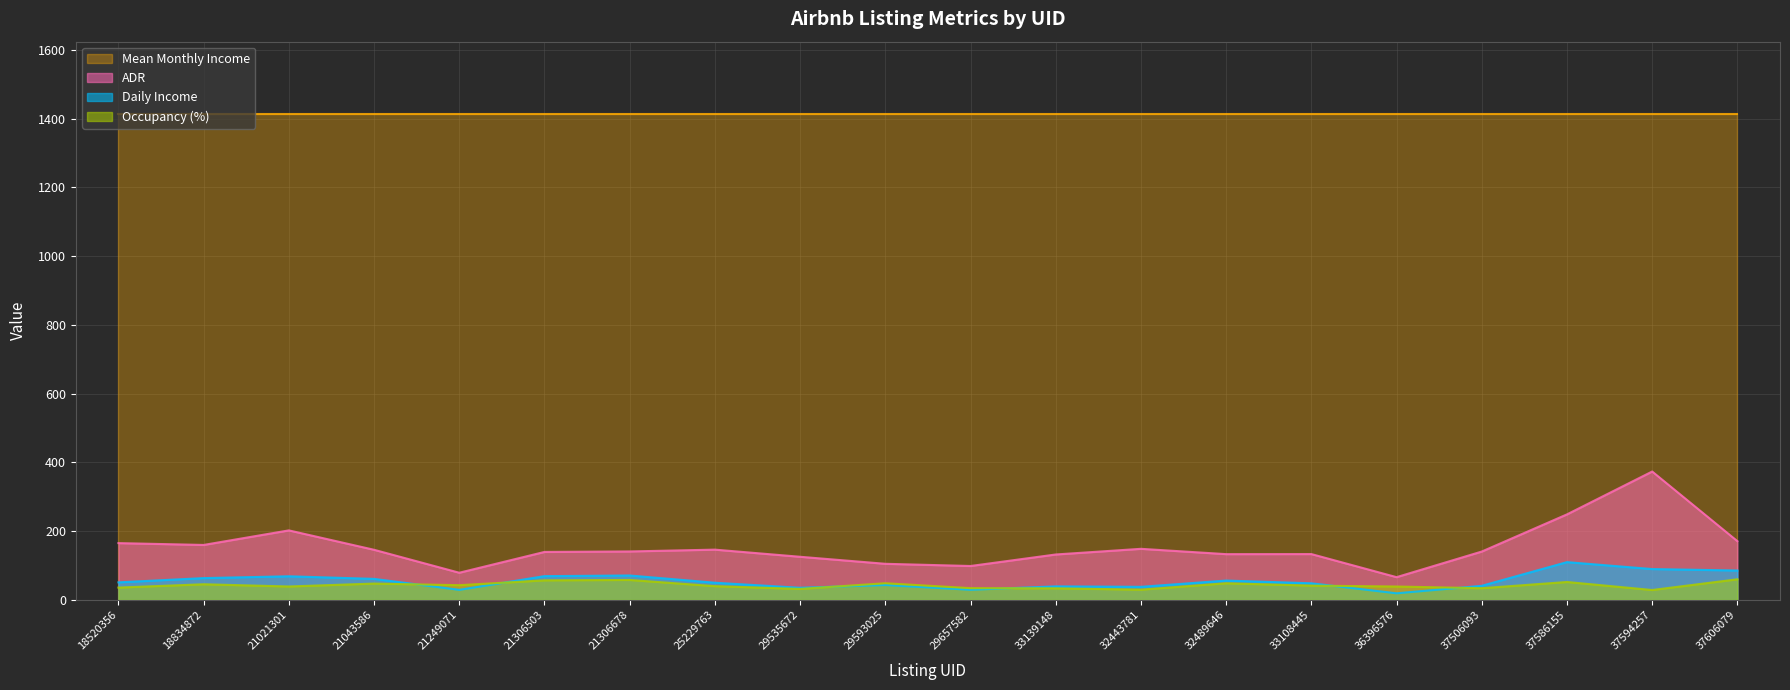

What is the total value across all series at 37506093?

1627.9